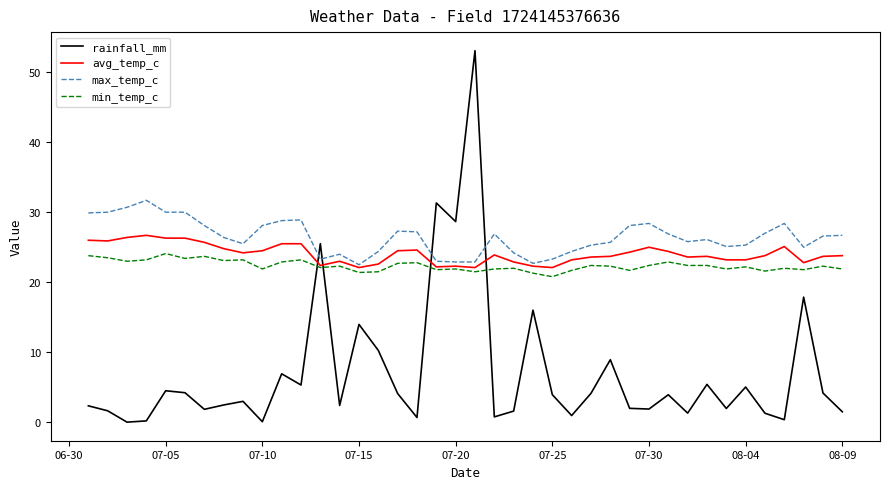

Which series has the widest spread of values?

rainfall_mm